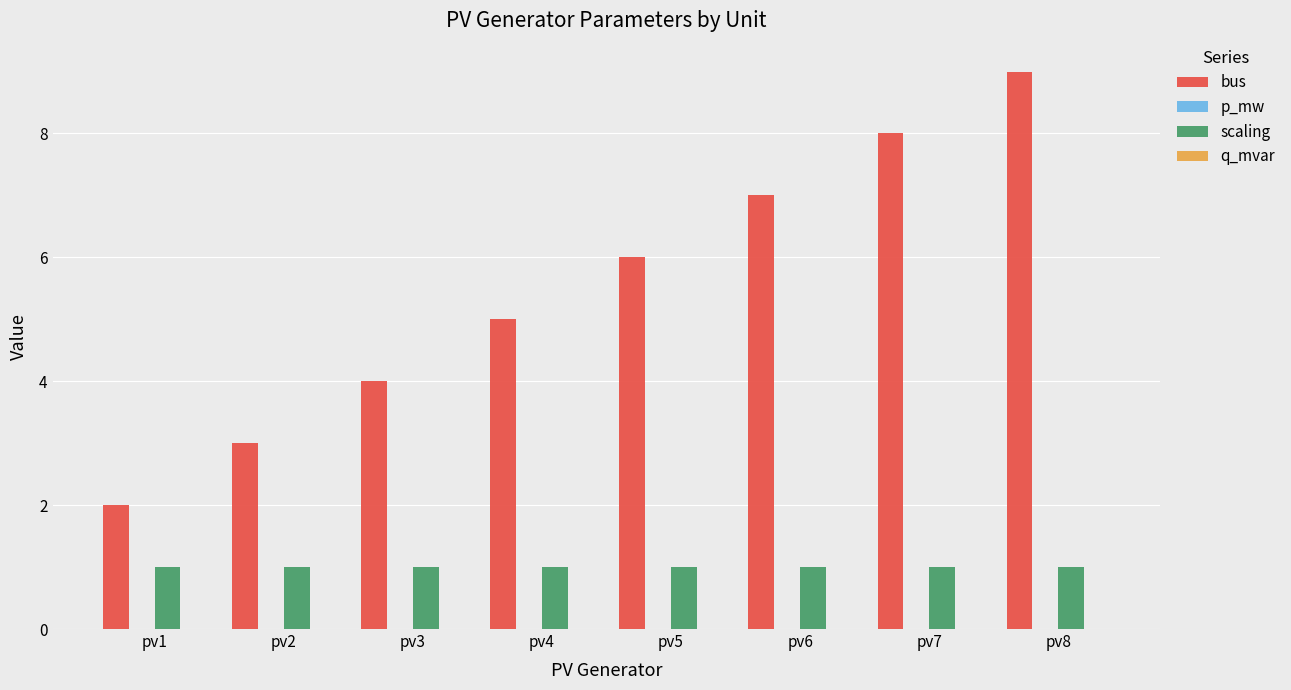

How many series are shown in this chart?

3